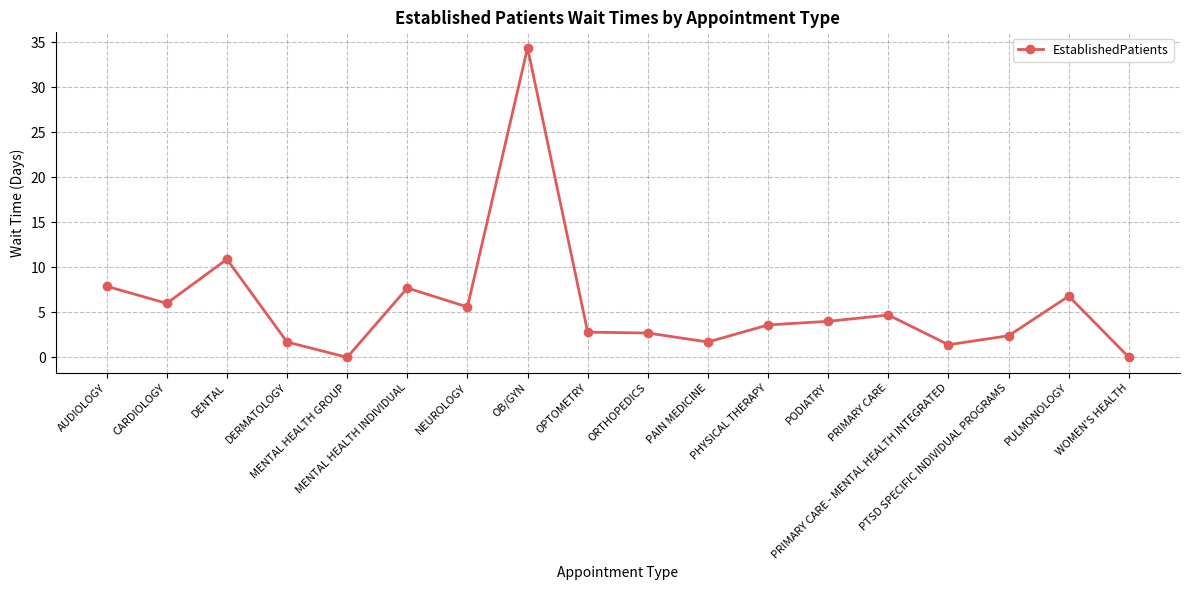

The value at DENTAL is 10.9. True or false?

True